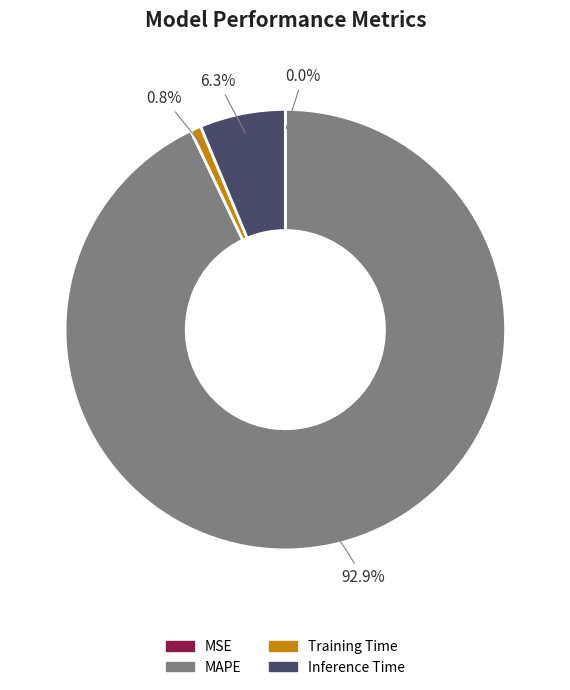

Does any single category account for the majority?

Yes